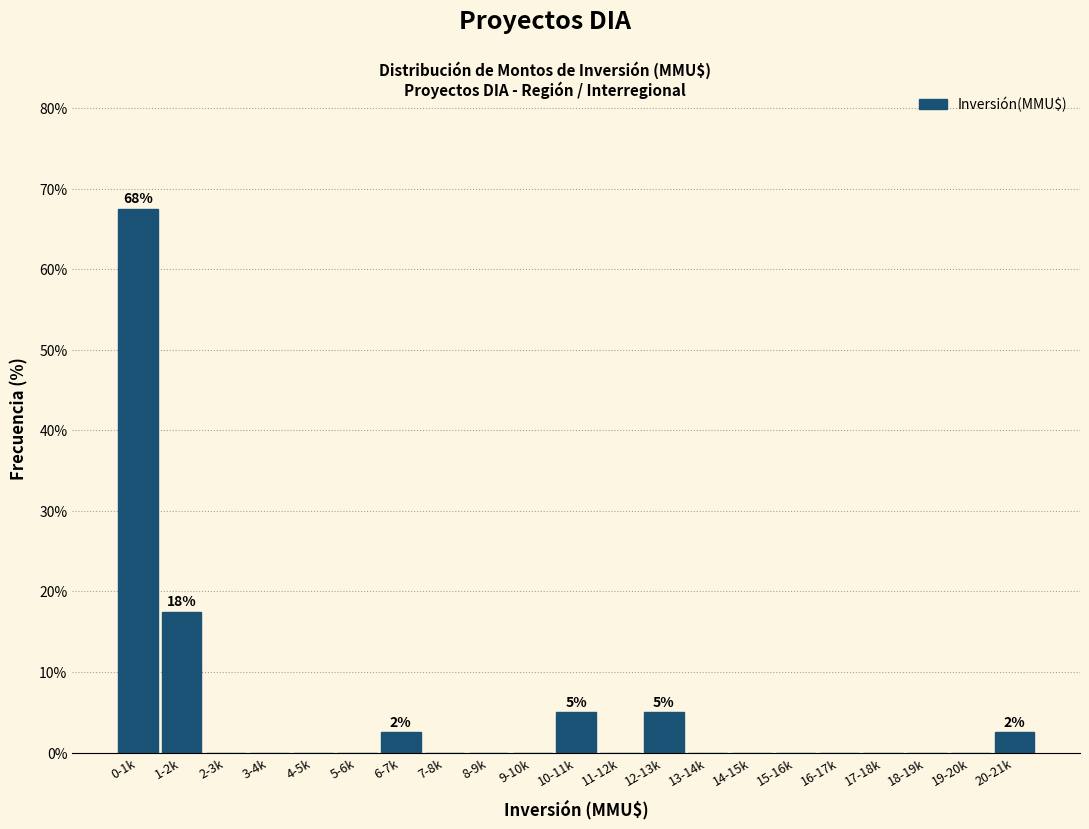

Reading right to left, transcribe all the data shown in this chart.

20-21k=2.5	19-20k=0.0	18-19k=0.0	17-18k=0.0	16-17k=0.0	15-16k=0.0	14-15k=0.0	13-14k=0.0	12-13k=5.0	11-12k=0.0	10-11k=5.0	9-10k=0.0	8-9k=0.0	7-8k=0.0	6-7k=2.5	5-6k=0.0	4-5k=0.0	3-4k=0.0	2-3k=0.0	1-2k=17.5	0-1k=67.5